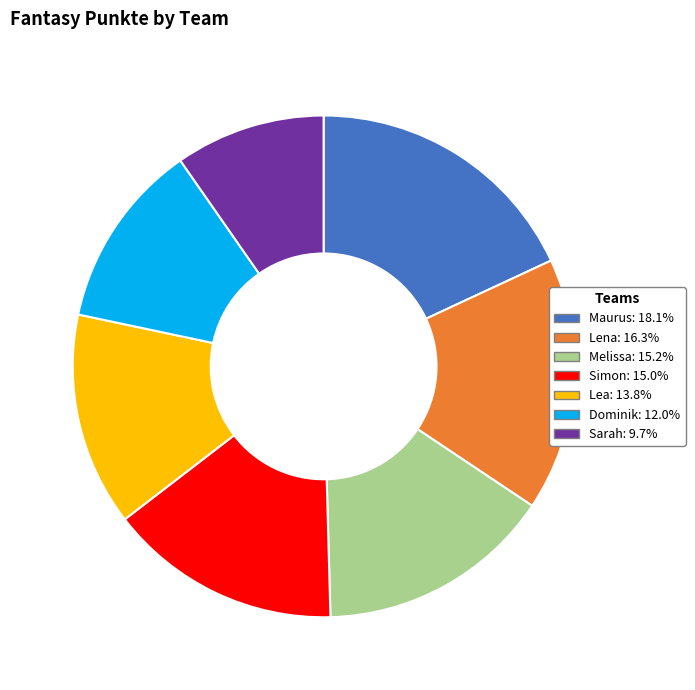

Count the number of slices in the pie.

7